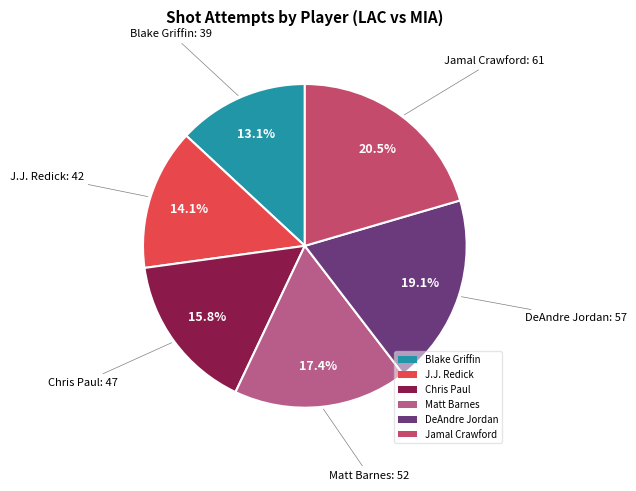

Combined, do Chris Paul and Blake Griffin account for over 50%?

No